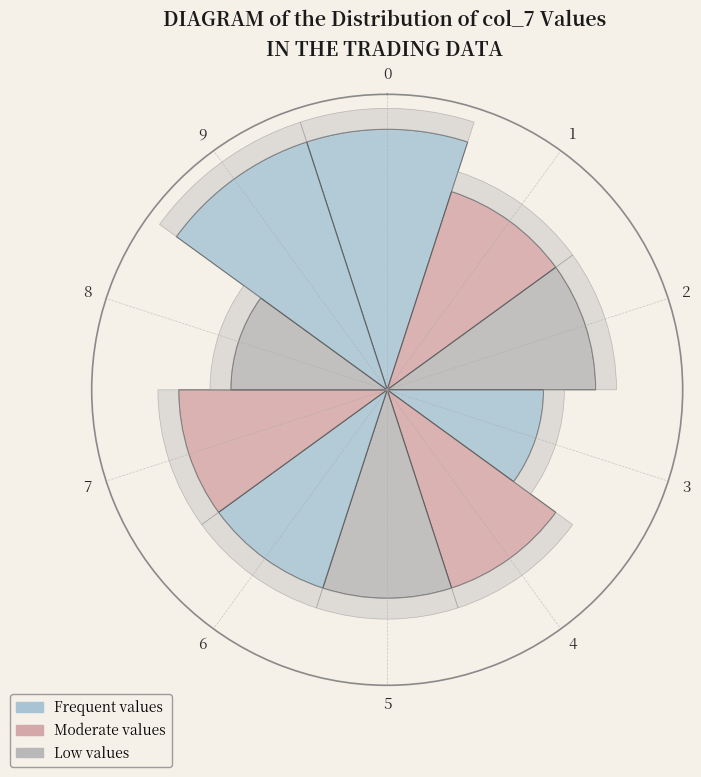

What is the total percentage of 7 and 5?

20.0%